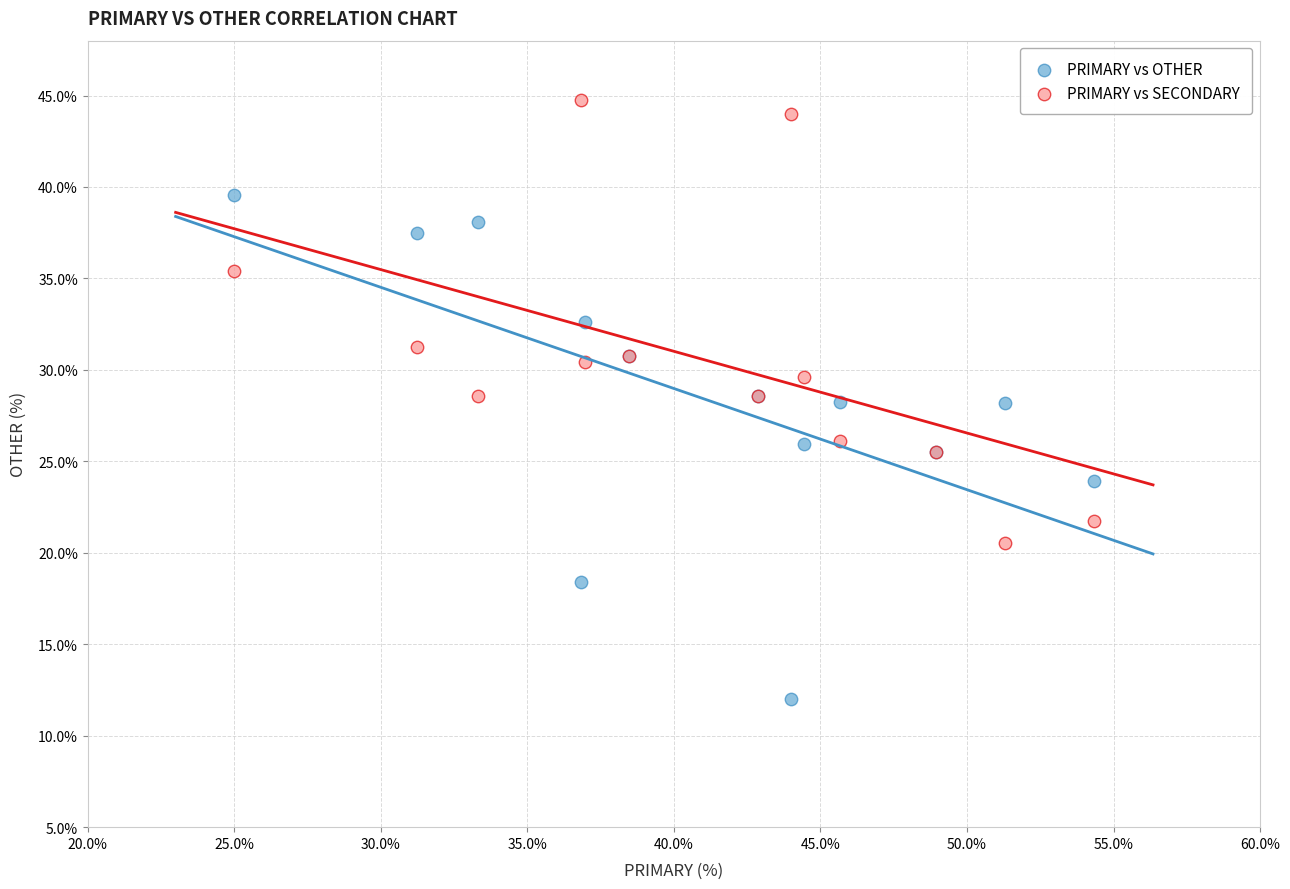

Which series has the largest Y range (max minus min)?

PRIMARY vs OTHER